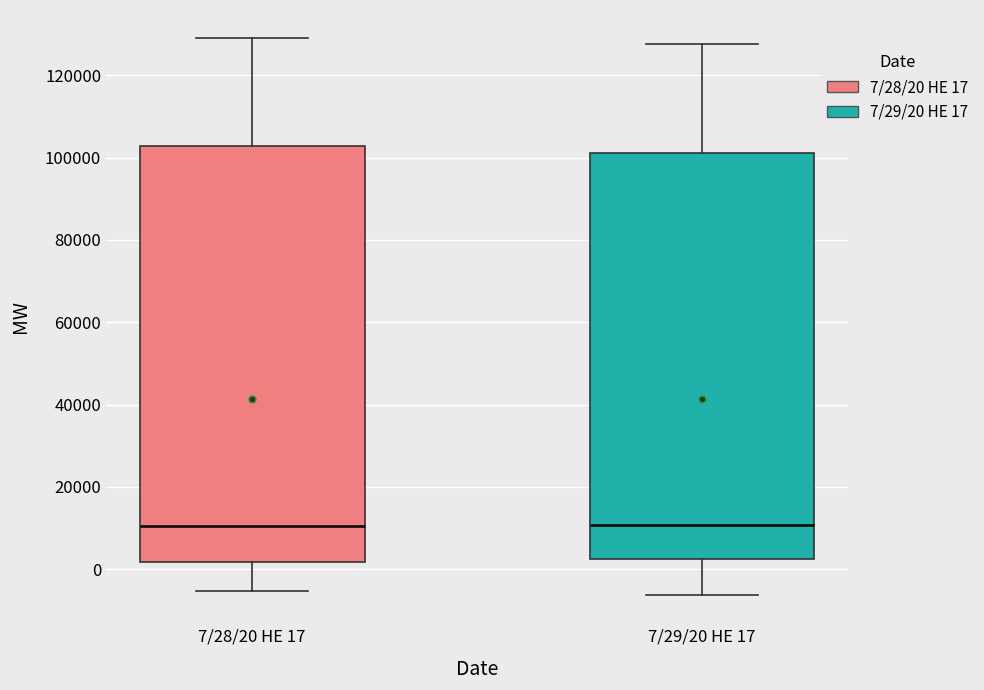

Reading left to right, read every box against the y-axis: the position of its median line, the range the box covers, and the ends of its whiskers. The values are not printed on the chart, so give them approximately, as read against the axis.

7/28/20 HE 17: median 10000, box 2000 to 102000, whiskers -6000 to 130000
7/29/20 HE 17: median 10000, box 2000 to 102000, whiskers -6000 to 128000